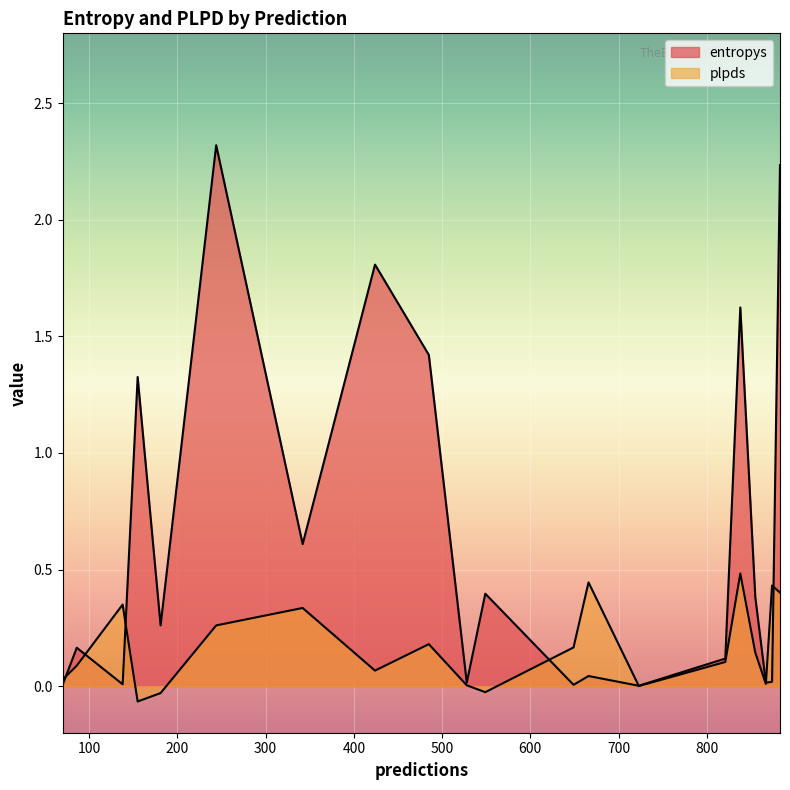

Reading left to right, extract all data points from this chart.

entropys: 70=0.0	883=2.2	424=1.8	181=0.3	155=1.3	342=0.6	86=0.2	723=0.0	867=0.0	855=0.4	821=0.1	549=0.4	528=0.0	838=1.6	244=2.3	874=0.0	485=1.4	649=0.0	666=0.0	138=0.0
plpds: 70=0.0	883=0.4	424=0.1	181=-0.0	155=-0.1	342=0.3	86=0.1	723=0.0	867=0.0	855=0.1	821=0.1	549=-0.0	528=0.0	838=0.5	244=0.3	874=0.4	485=0.2	649=0.2	666=0.4	138=0.3